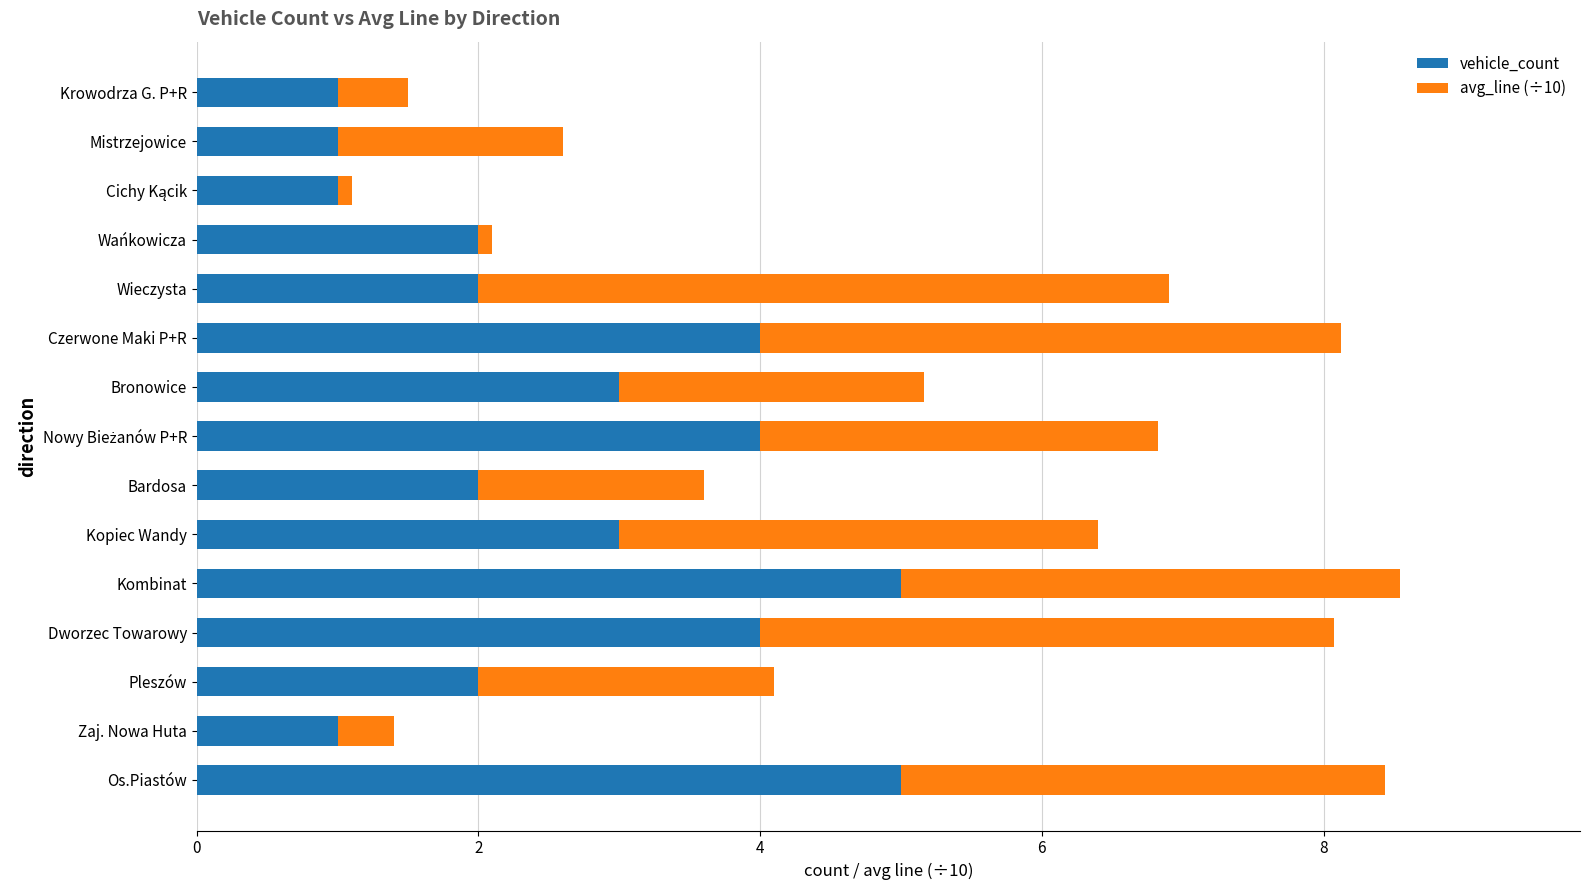

What is the average value of the vehicle_count series?

2.7